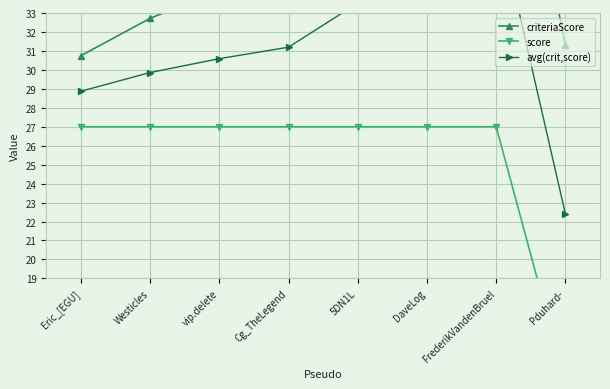

What is the value of the criteriaScore point at the 8th from the left?

31.3